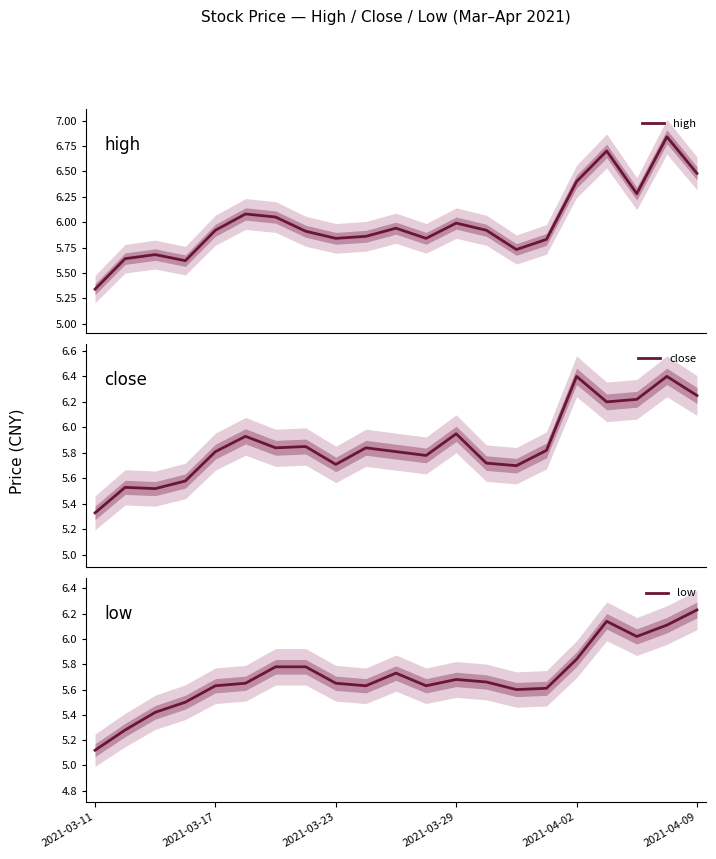

At how many categories does at least one series exceed 6?

7